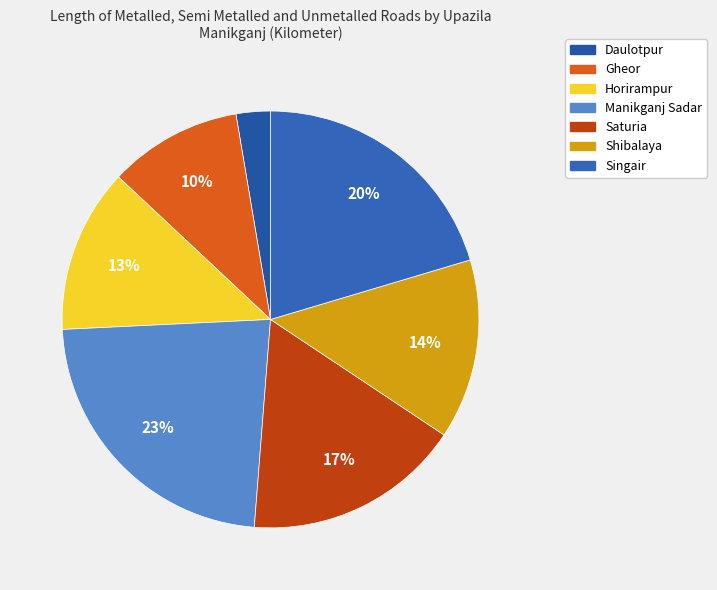

To the nearest percent, what is the average slice percentage?

14%